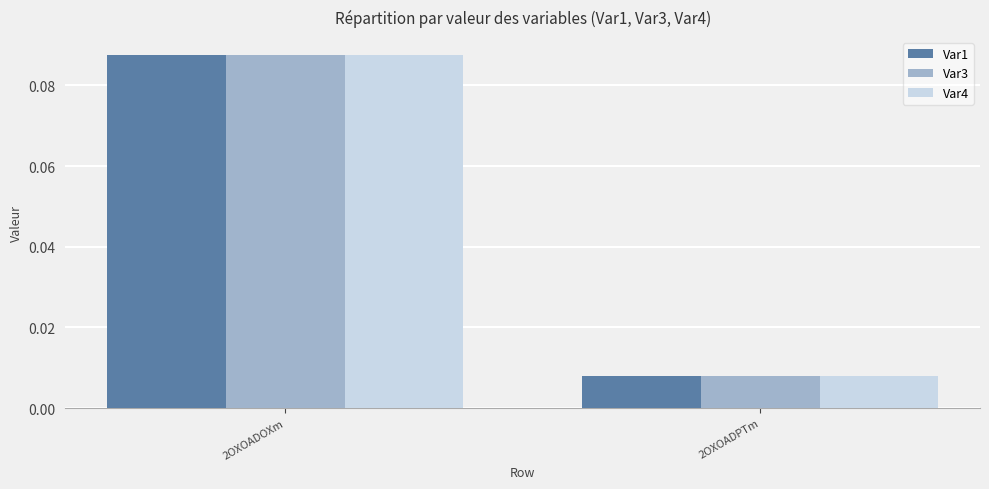

At which category is the sum across all series the highest?

2OXOADOXm